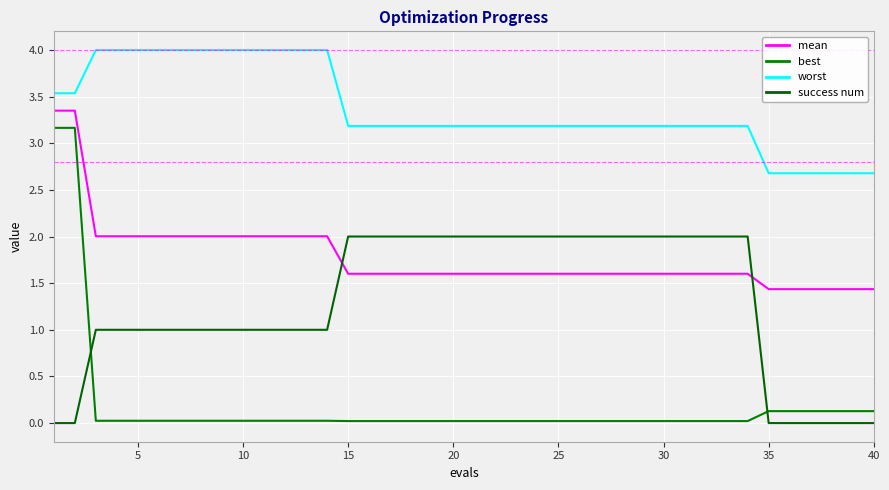

True or false: best and mean intersect in this chart.

False